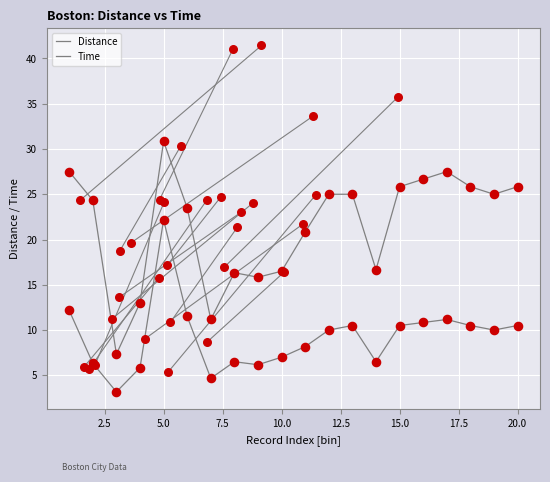

Is the value of Distance at 16 greater than the value of Time at 13?

No